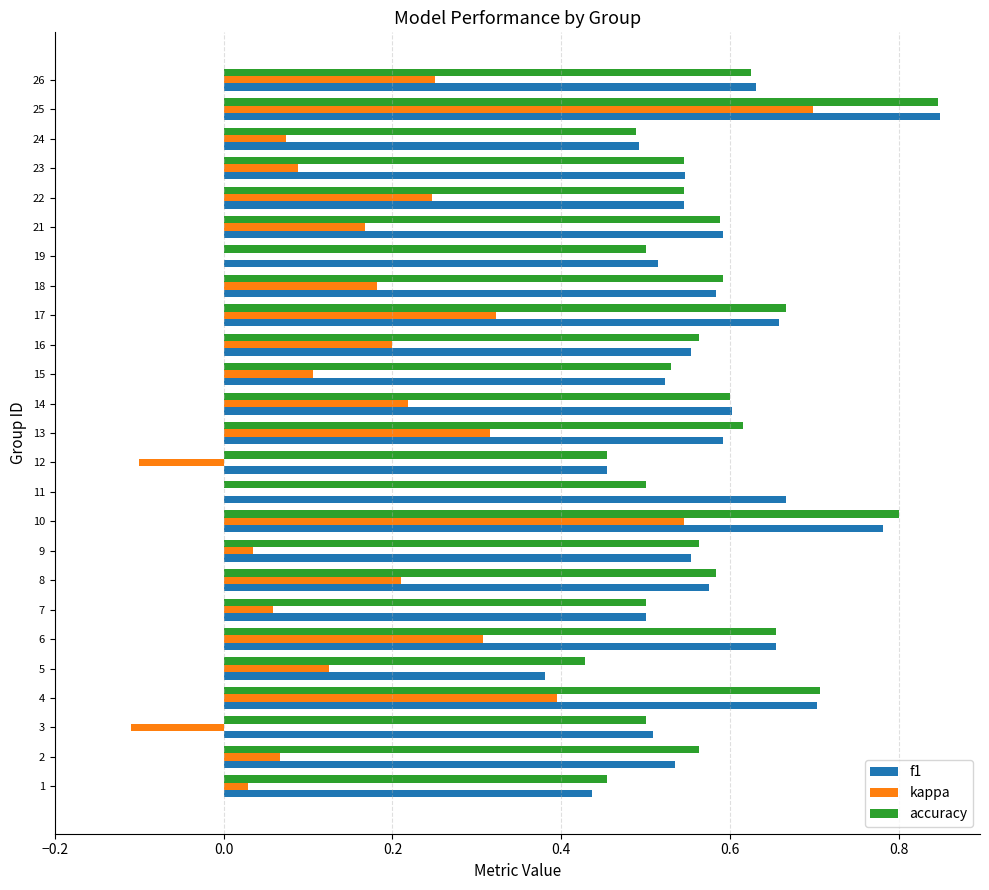

Which series changed the most between 7 and 12?

kappa